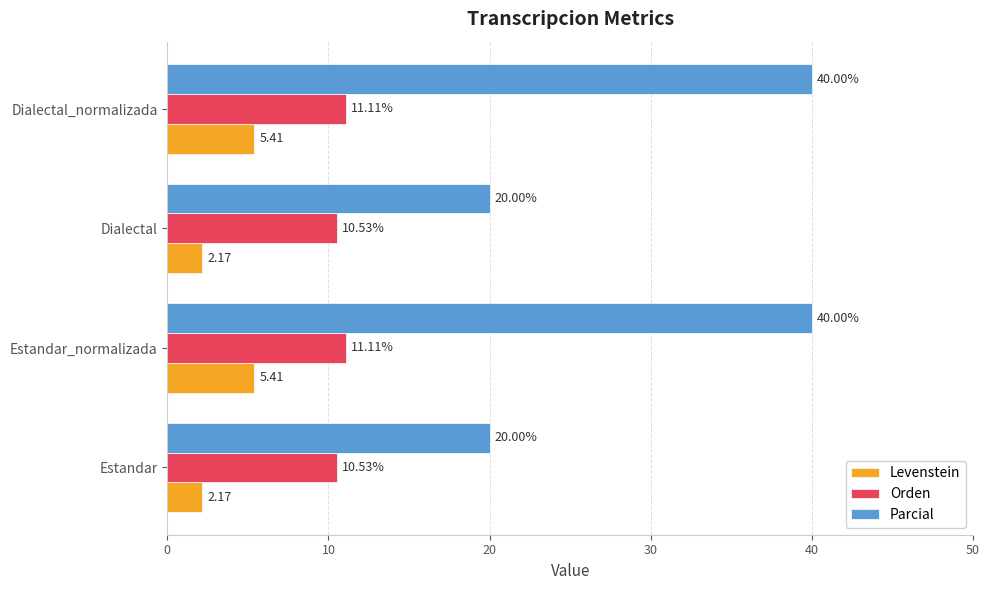

What is the difference between the maximum and minimum values in the Parcial series?

20.0